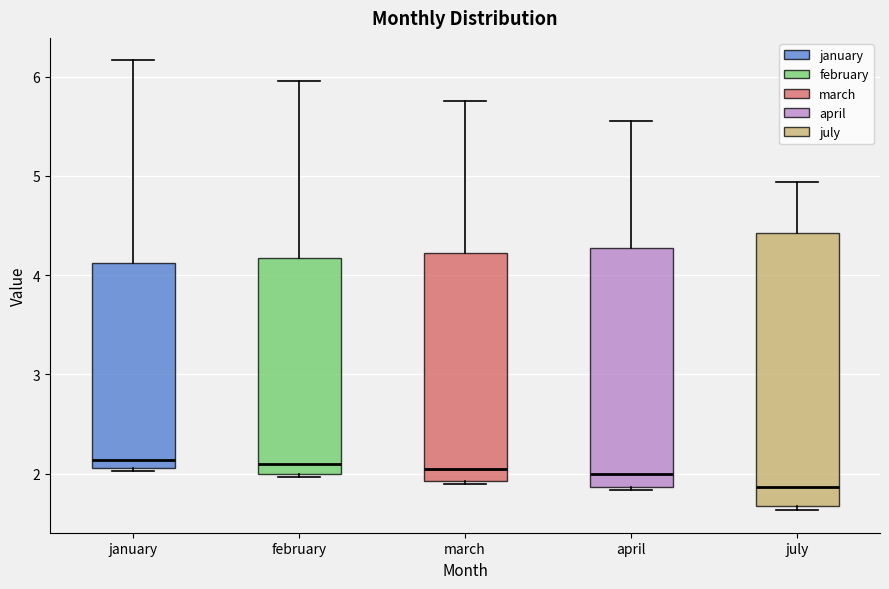

Comparing the boxes themselves (not the whiskers), which one is the tallest?

july